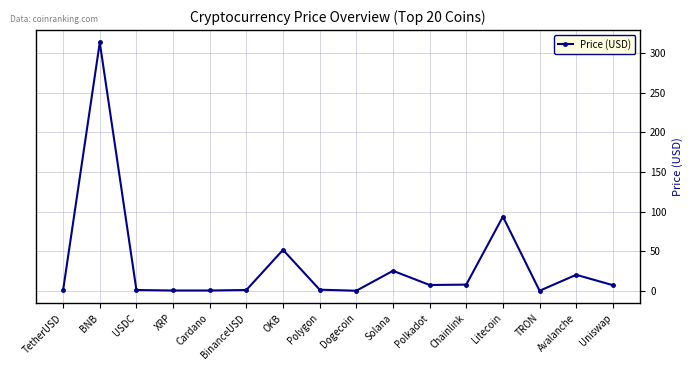

What is the value of the 16th point from the left?

7.1